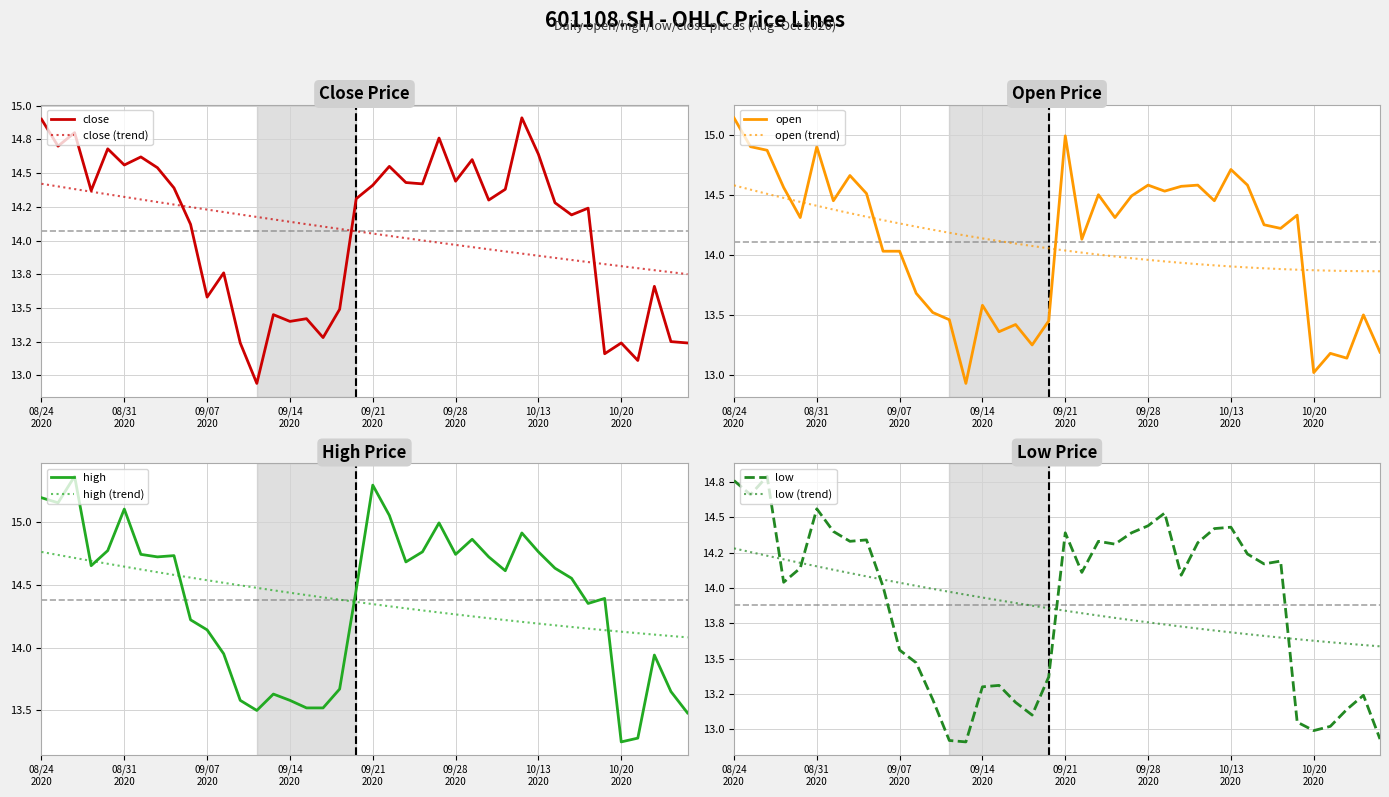

What is the spread (max minus min) of values at 20200924?

0.4